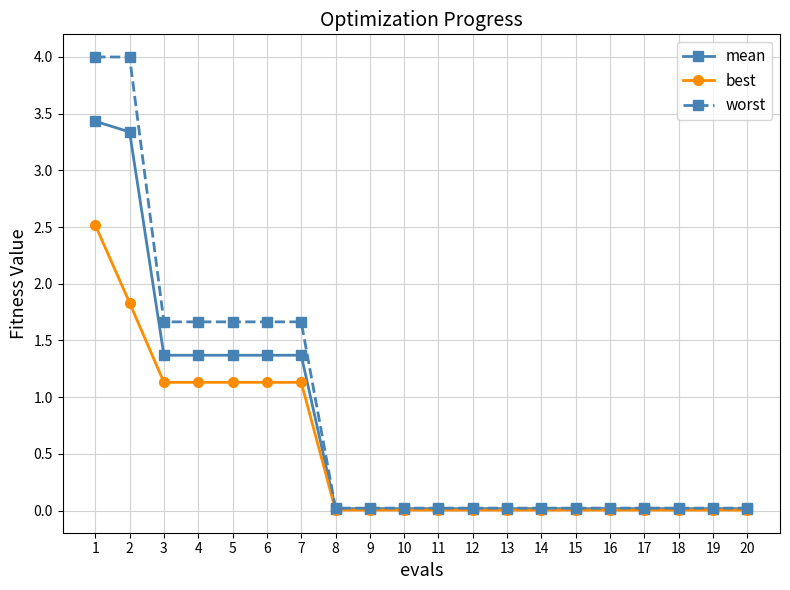

Is the value of best at 12 greater than the value of mean at 4?

No